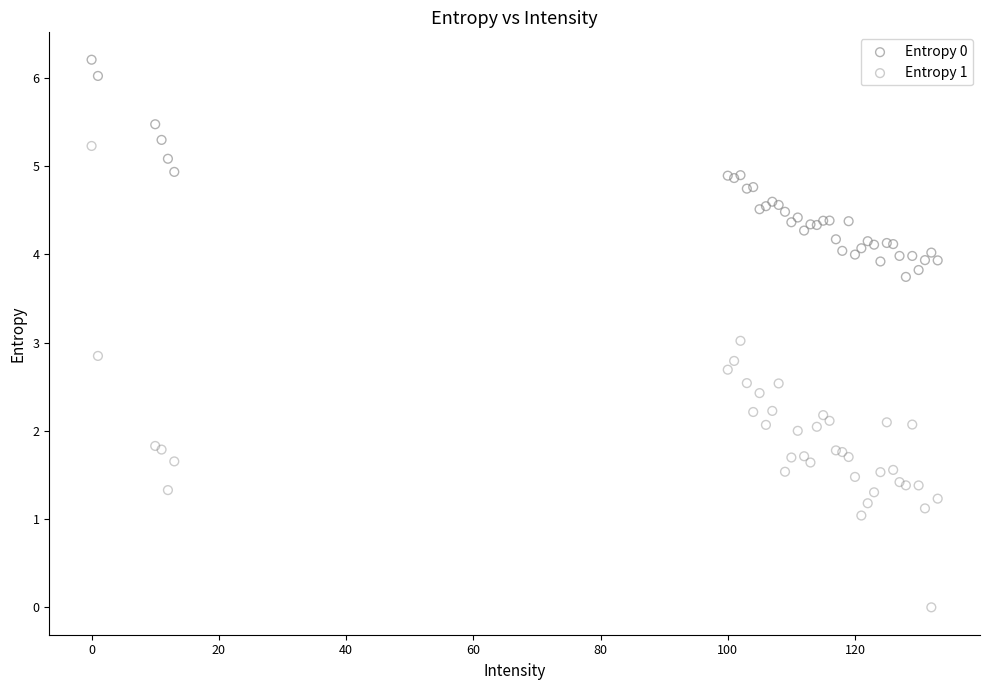

Which series contains the highest Y value?

Entropy 0